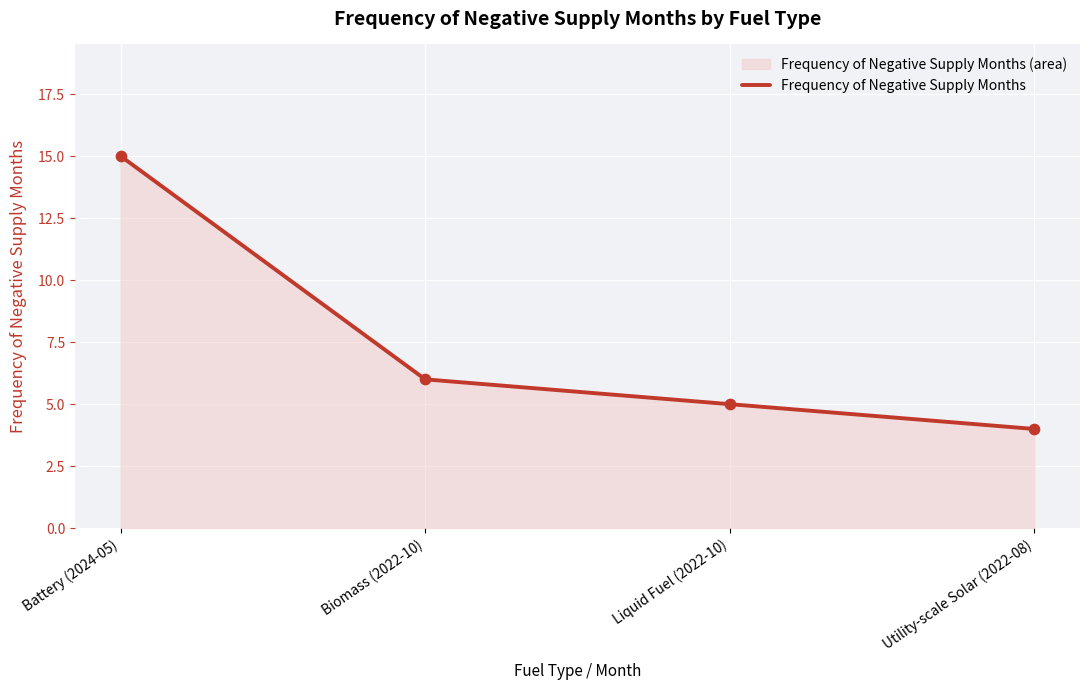

Between Biomass (2022-10) and Utility-scale Solar (2022-08), which is larger?

Biomass (2022-10)